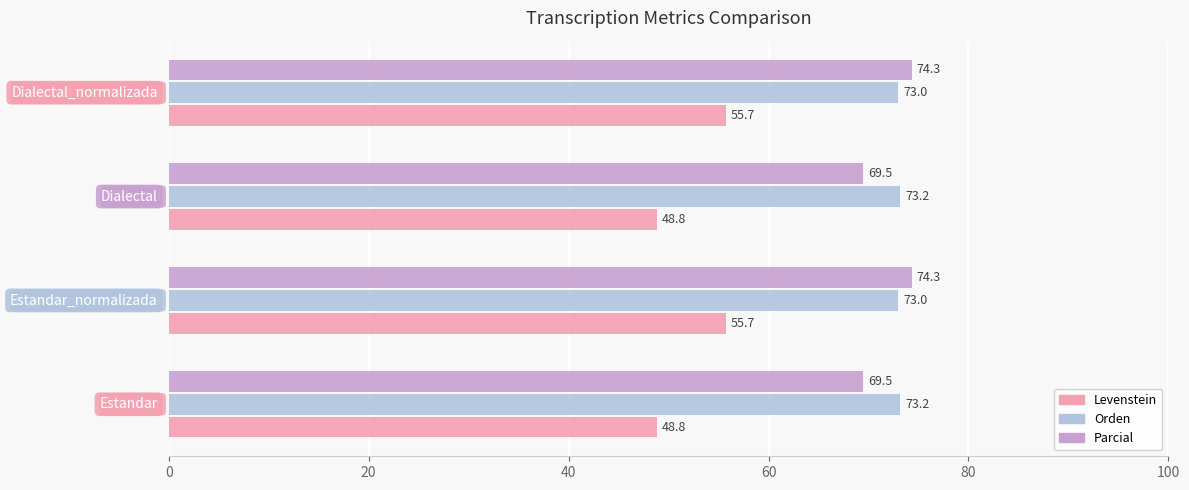

Which series has the widest spread of values?

Levenstein